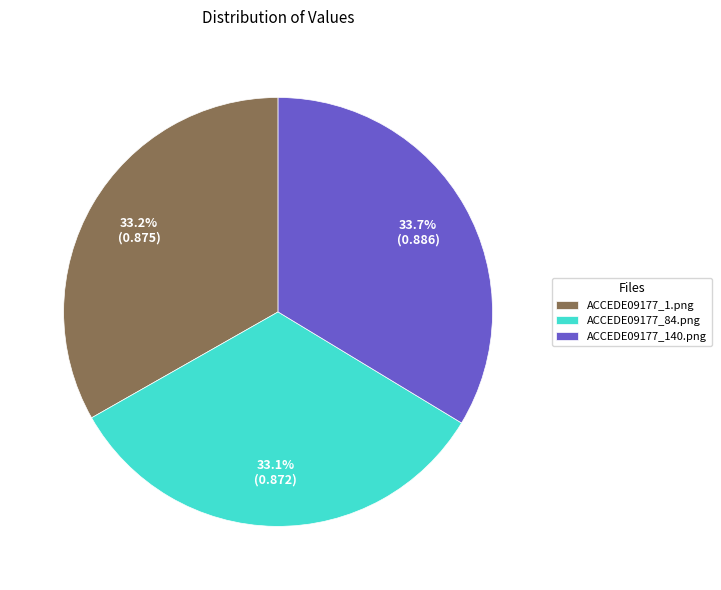

What percentage do ACCEDE09177_1.png and ACCEDE09177_84.png together represent?

66.3%